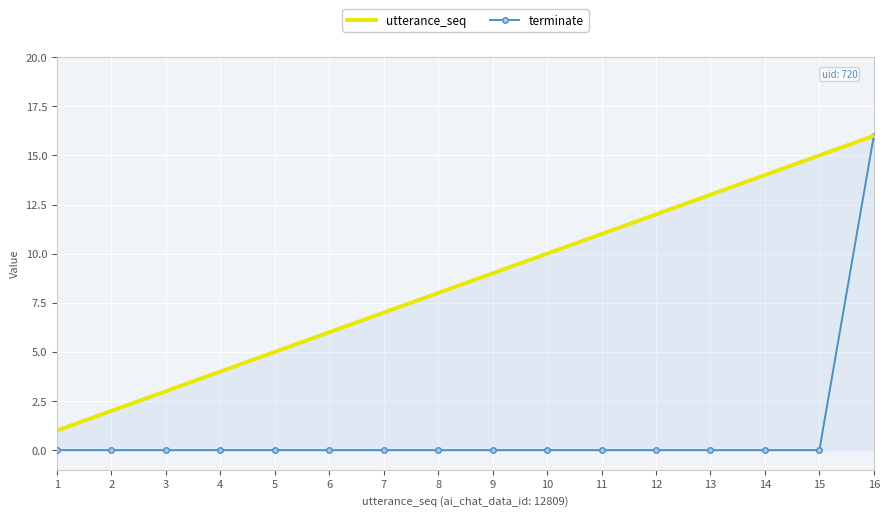

The value of utterance_seq at 16 is 29. True or false?

False